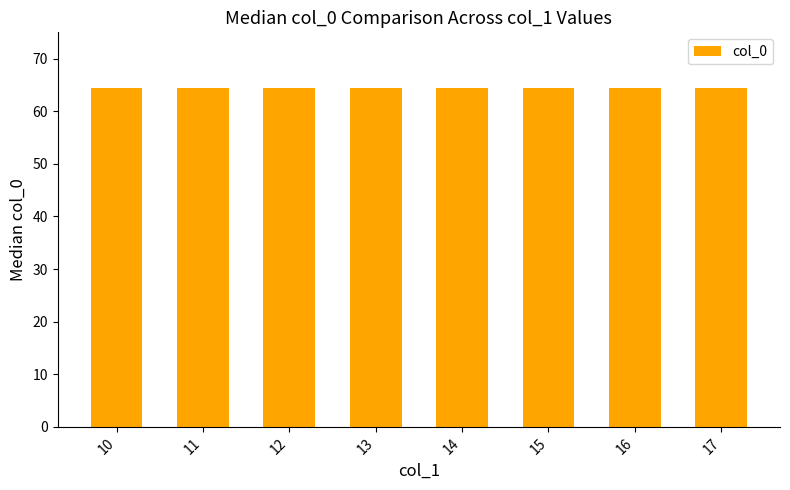

Does the chart contain stacked bars?

No